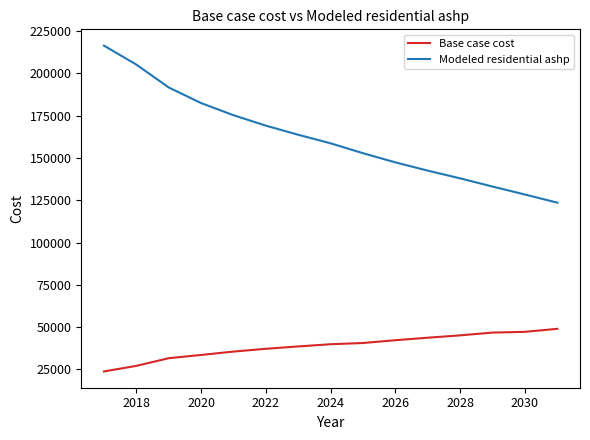

True or false: Modeled residential ashp and Base case cost intersect in this chart.

False